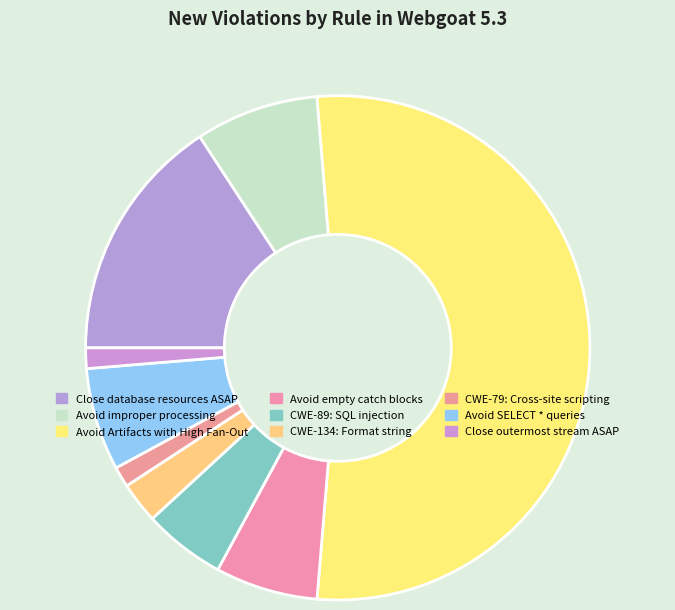

Is it true that Close database resources ASAP is 16% of the pie?

True